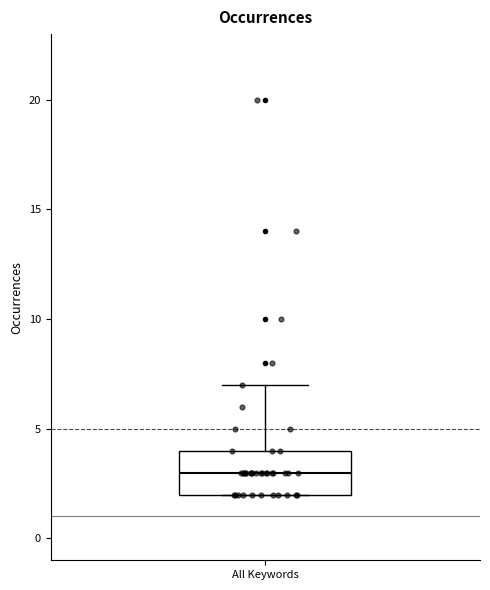

Read this box plot against the y-axis: the position of the median line, the range covered by the box, and the ends of both whiskers. The values are not printed on the chart, so give them approximately, as read against the axis.

median 3, box 2 to 4, whiskers 2 to 7